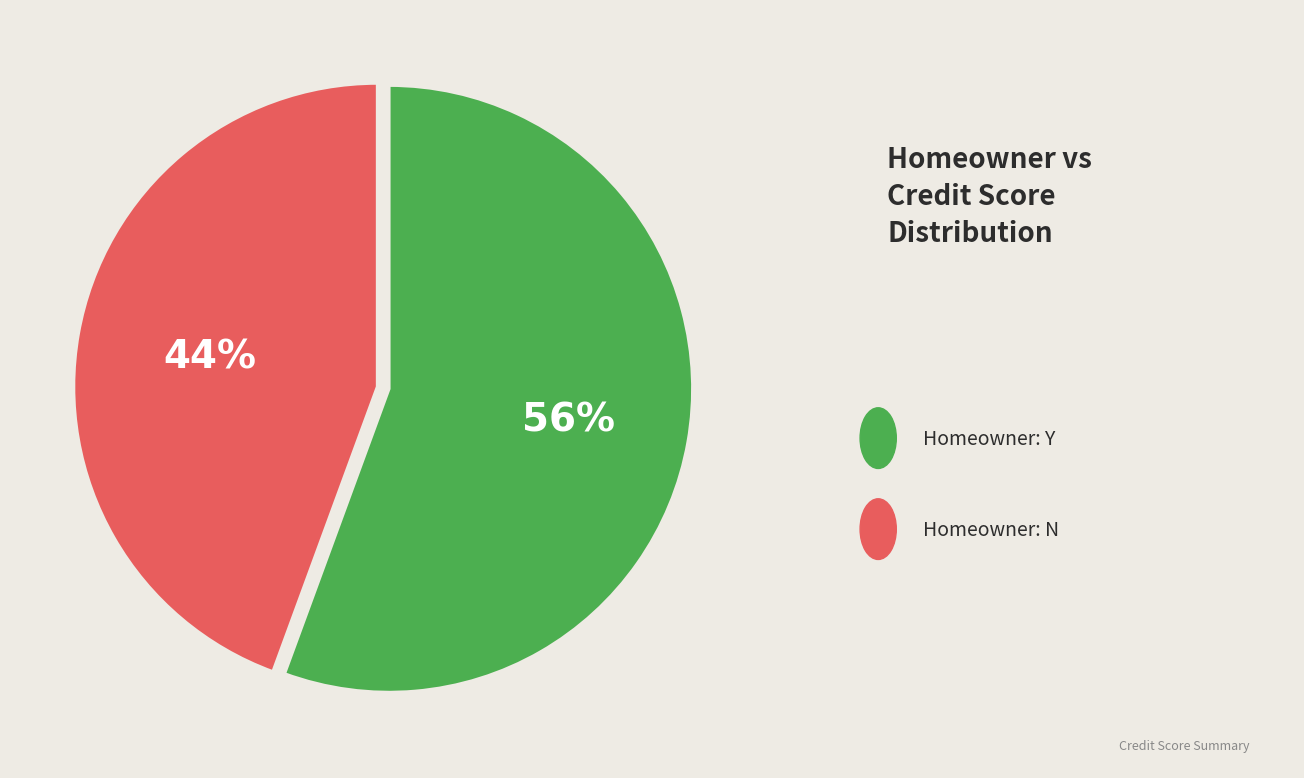

Is there any slice that represents more than half of the pie?

Yes